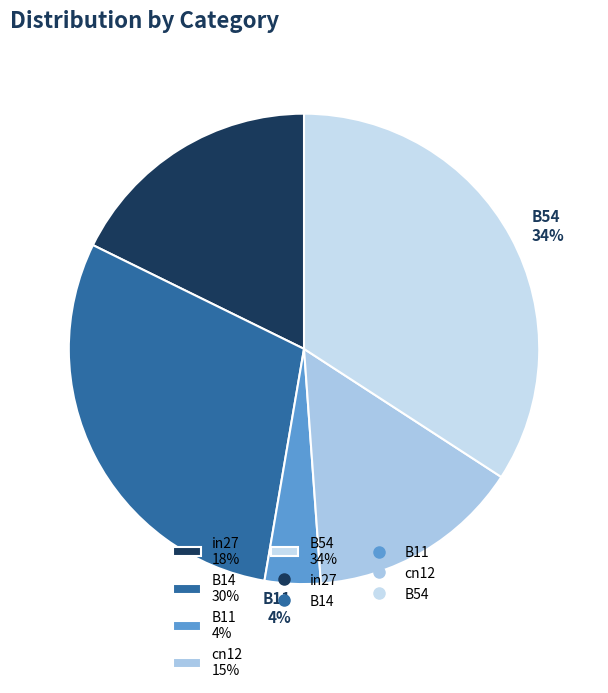

What is the smallest slice in the pie chart?

B11